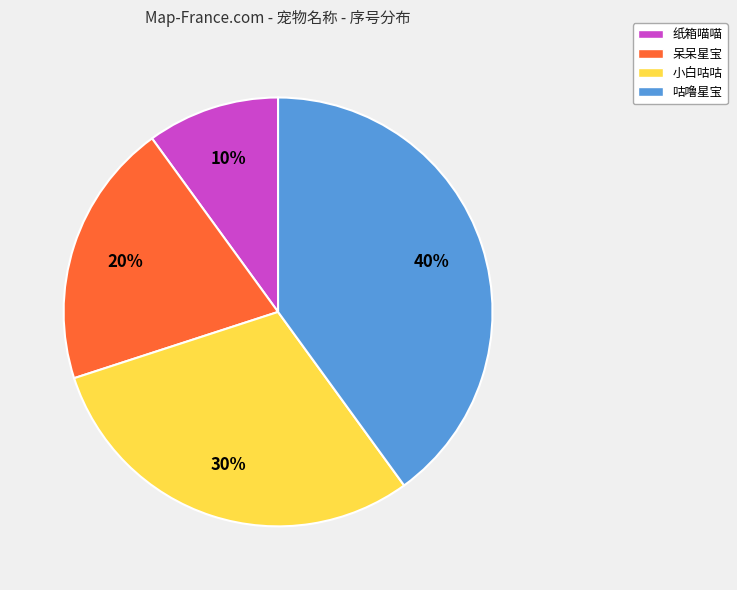

Is 小白咕咕 the majority of the pie?

No